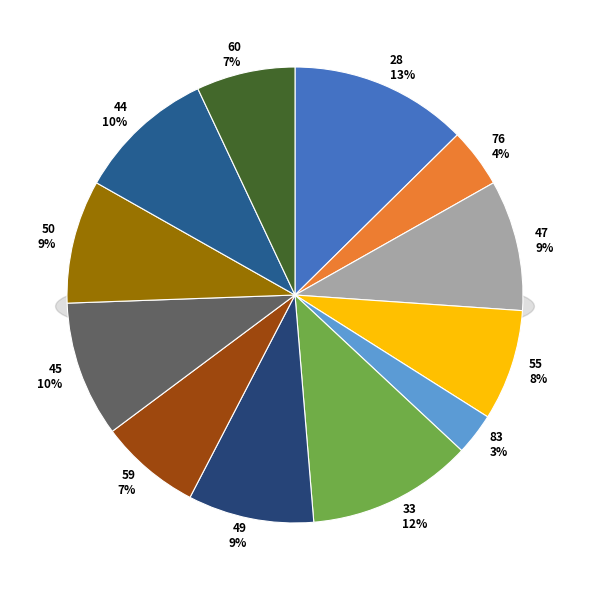

Which category has the biggest portion of the pie?

28